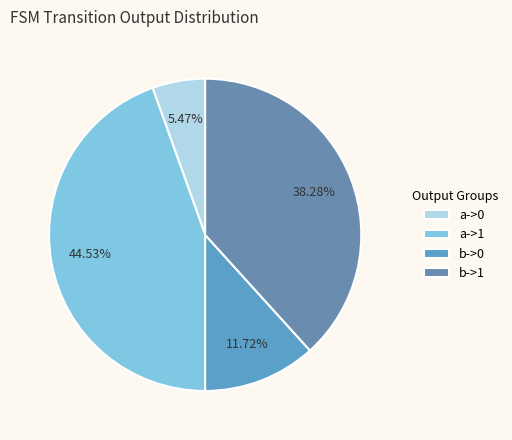

What is the largest slice in the pie chart?

a->1